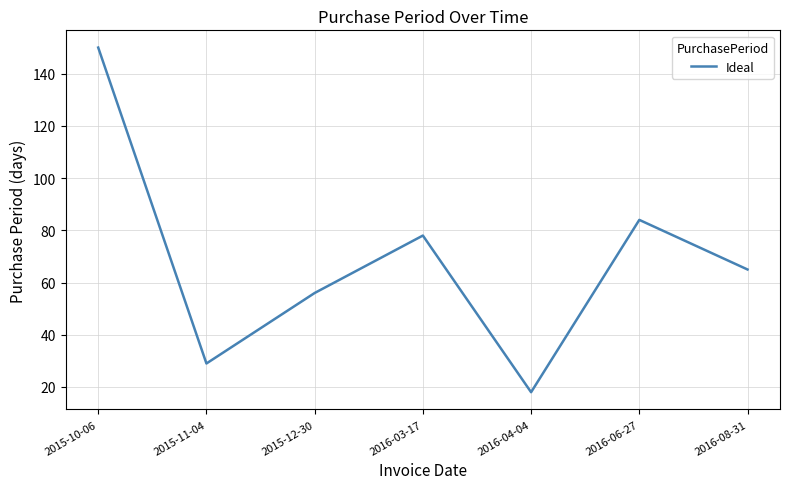

What is the greatest value displayed?

150